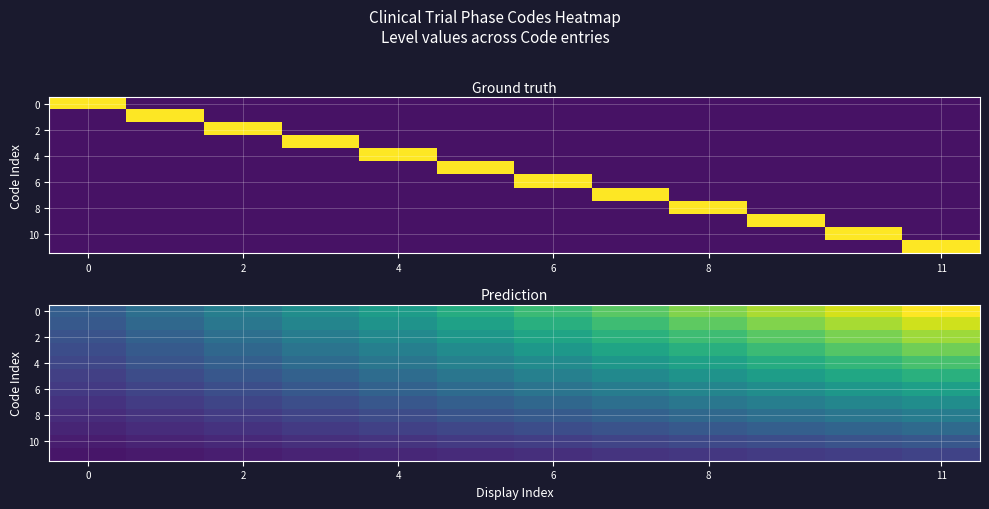

What is the spread (max minus min) of values at 0?

0.2